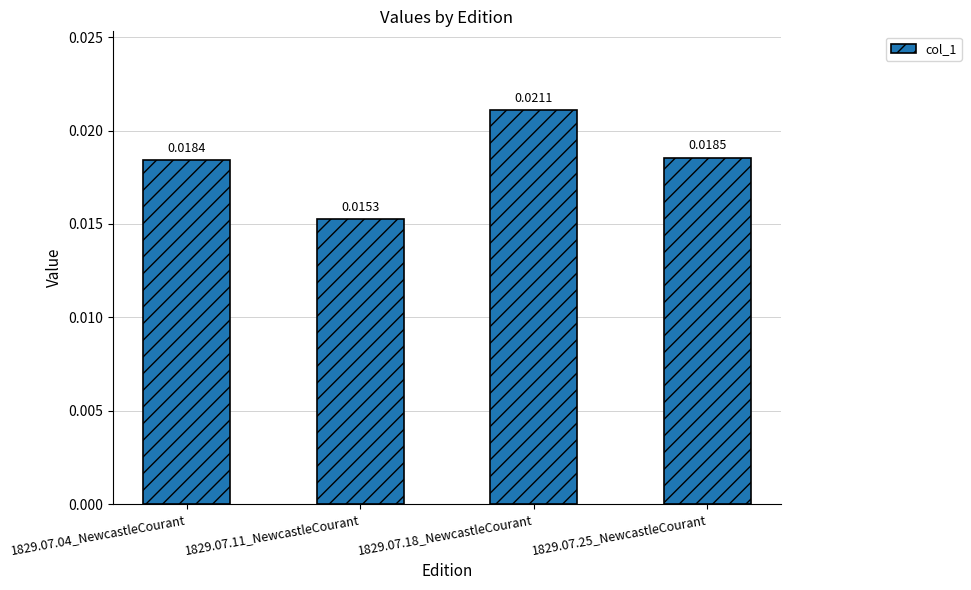

Which has a higher value, 1829.07.04_NewcastleCourant or 1829.07.18_NewcastleCourant?

1829.07.18_NewcastleCourant